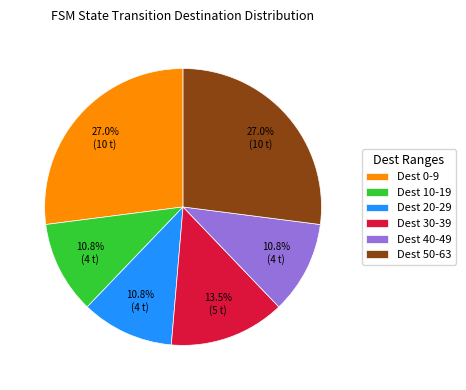

What percentage do Dest 40-49 and Dest 20-29 together represent?

21.6%